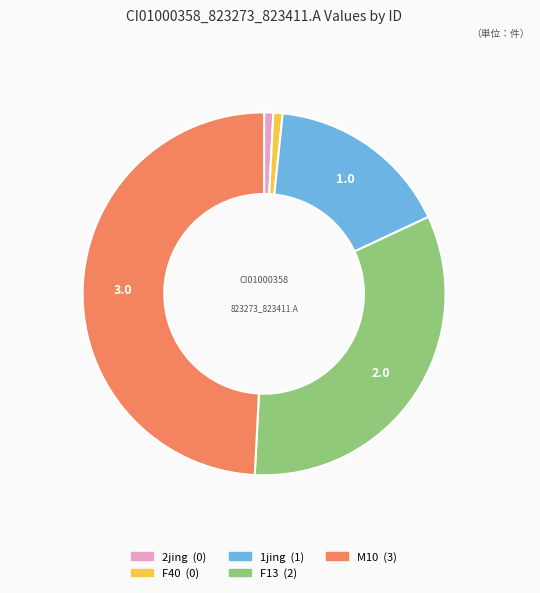

Does 2jing represent more than half of the total?

No